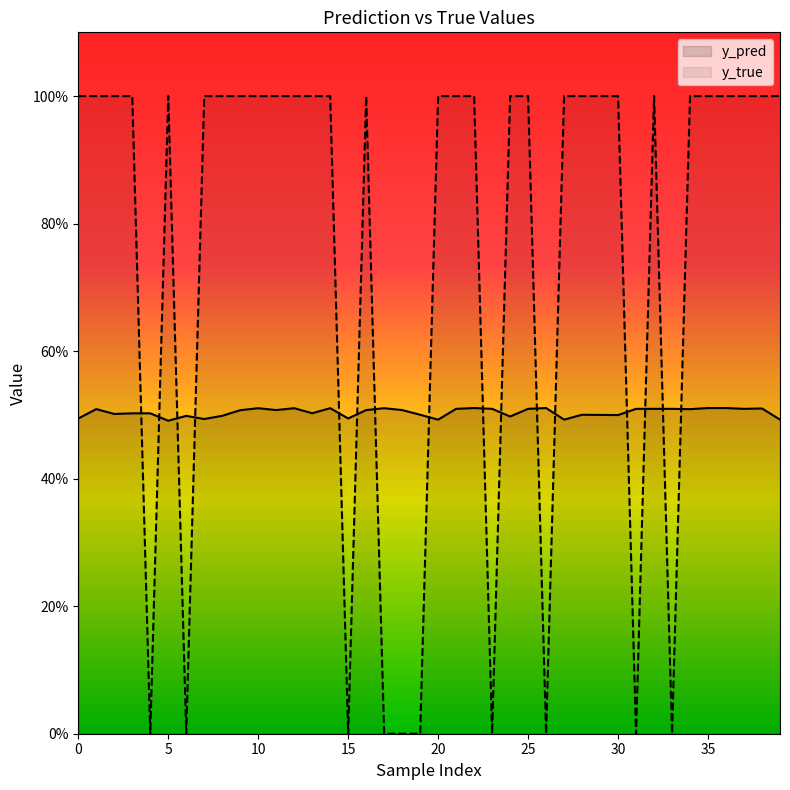

The value of y_true at 23 is 0.4. True or false?

False